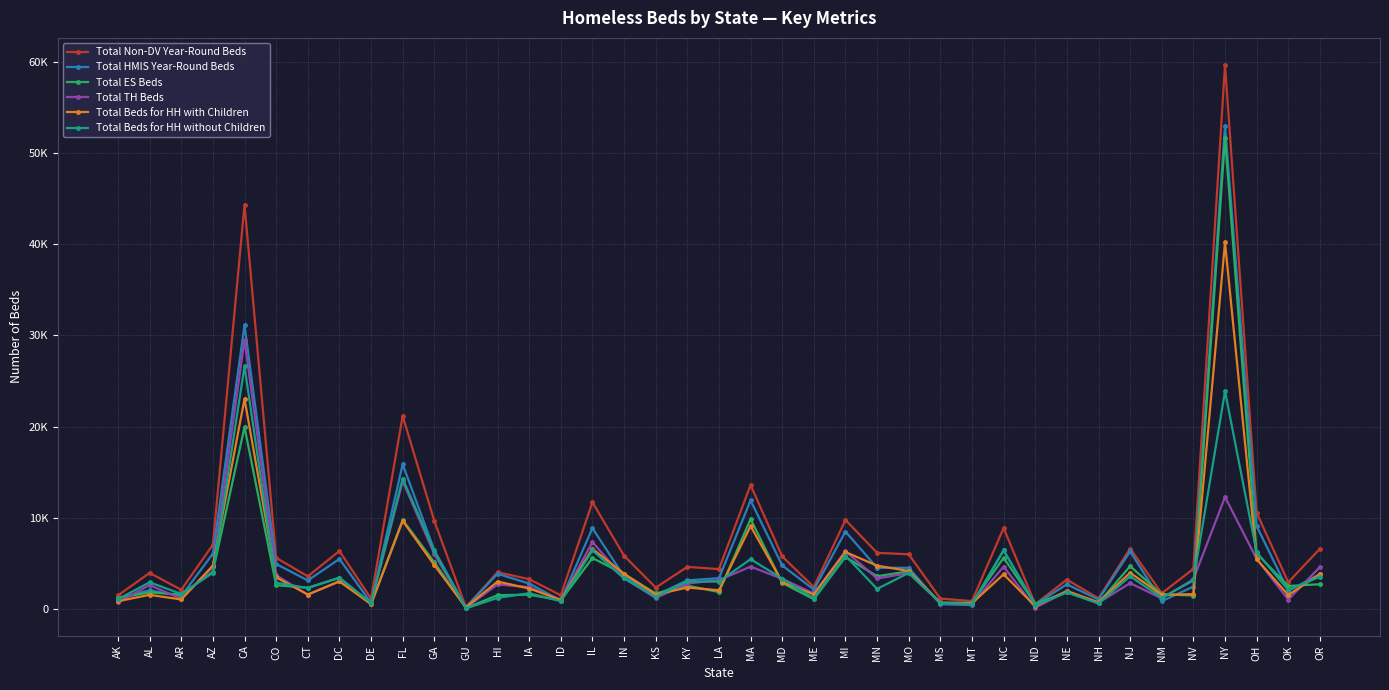

What are all the series names shown in the legend?

Total Non-DV Year-Round Beds, Total HMIS Year-Round Beds, Total ES Beds, Total TH Beds, Total Beds for HH with Children, Total Beds for HH without Children